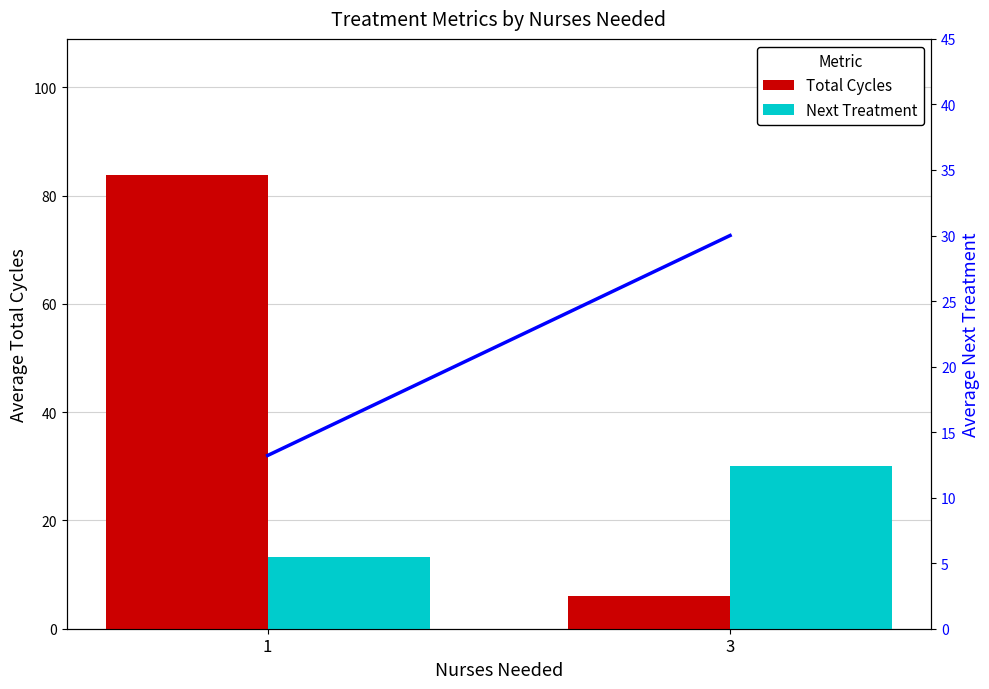

At which category does the chart reach its minimum across all series?

3